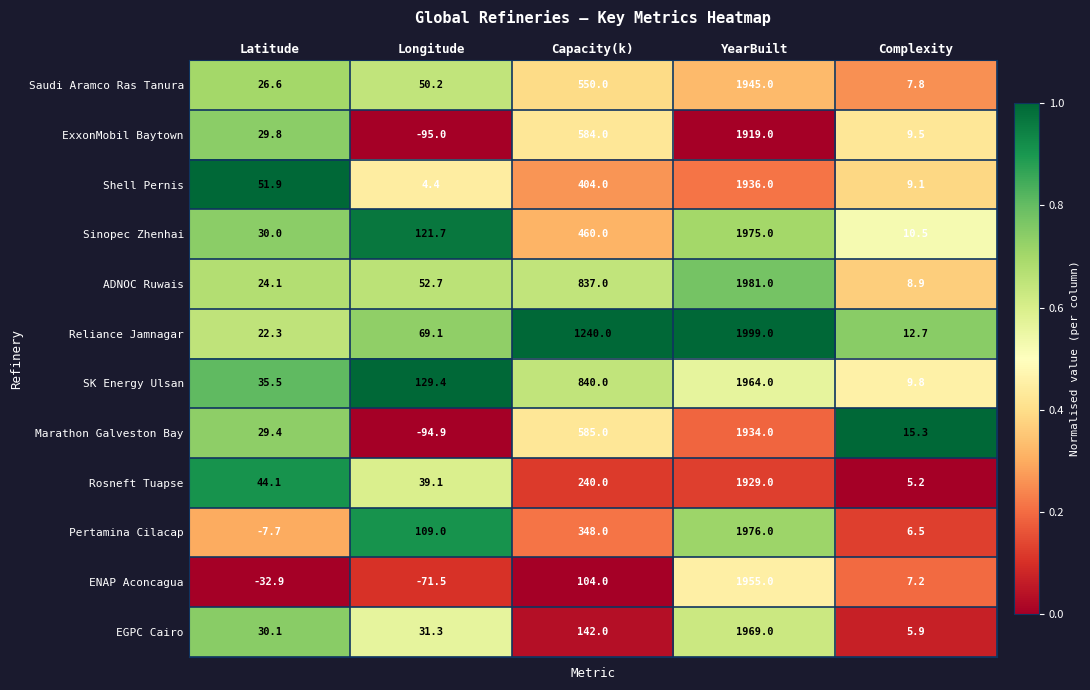

The value of ExxonMobil Baytown at Latitude is 29.8. True or false?

True